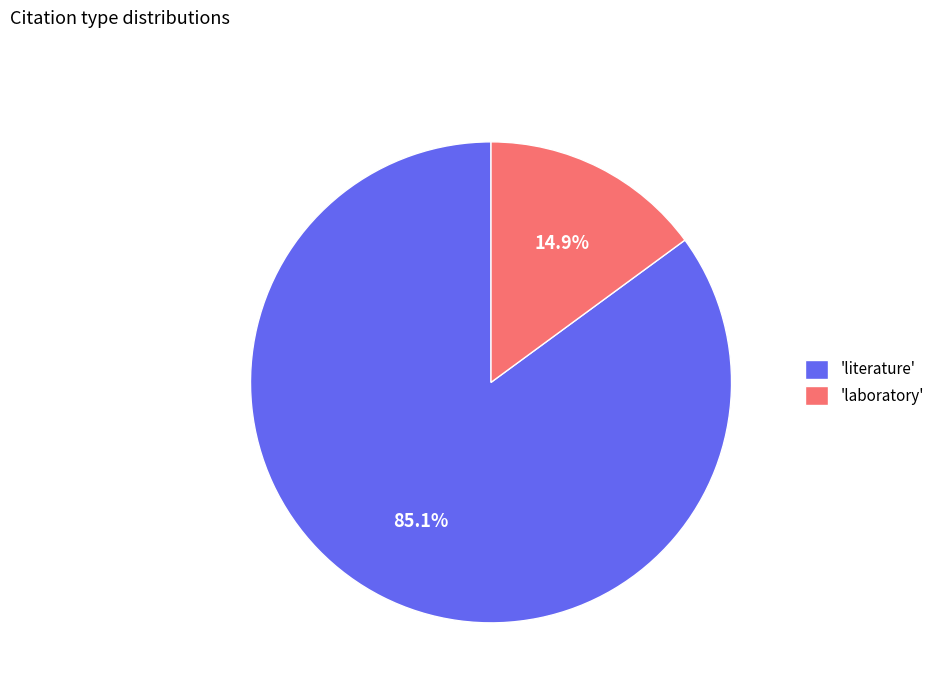

What is the smallest slice in the pie chart?

'laboratory'